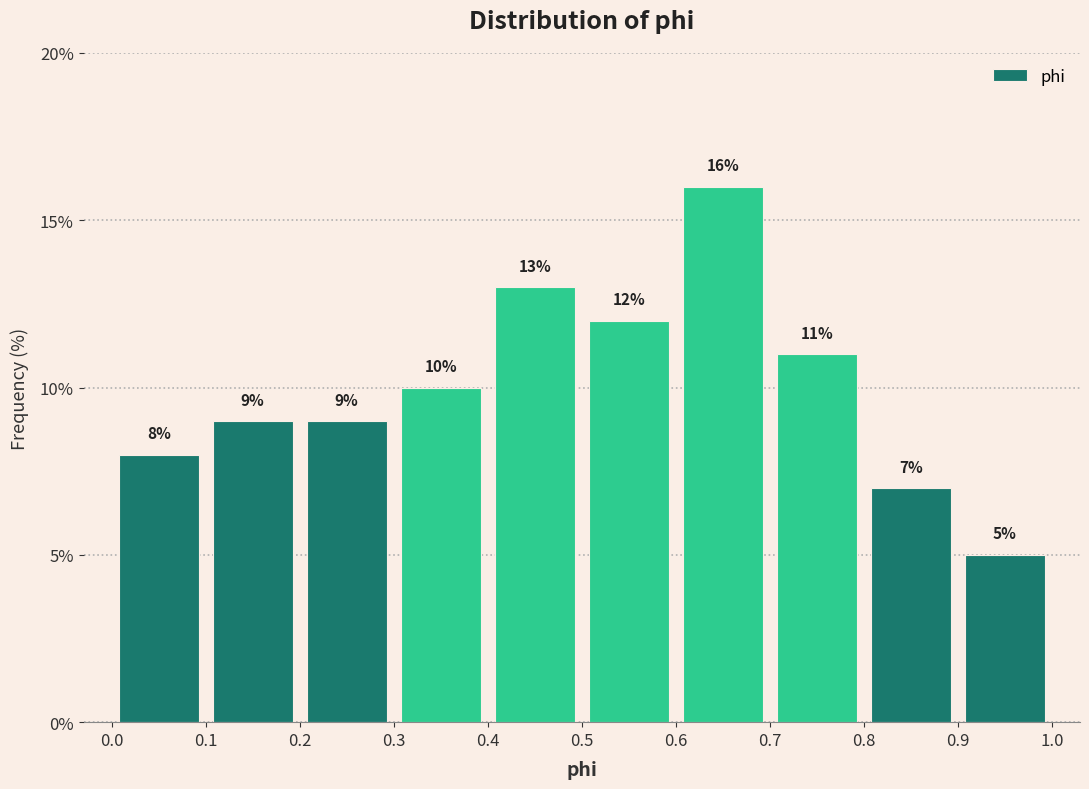

Reading left to right, transcribe this chart: for each bar, give the range it covers on the x-axis and its height.

0.0 to 0.1: 8
0.1 to 0.2: 9
0.2 to 0.3: 9
0.3 to 0.4: 10
0.4 to 0.5: 13
0.5 to 0.6: 12
0.6 to 0.7: 16
0.7 to 0.8: 11
0.8 to 0.9: 7
0.9 to 1.0: 5